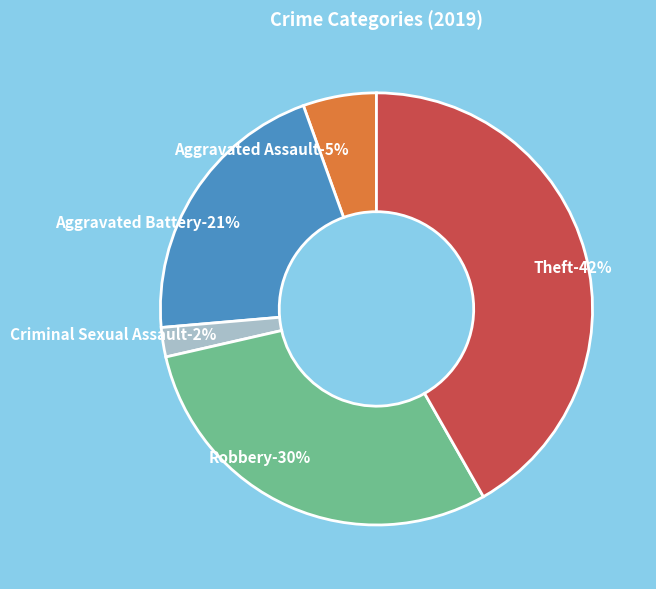

The Aggravated Battery slice represents 26% of the pie. True or false?

False